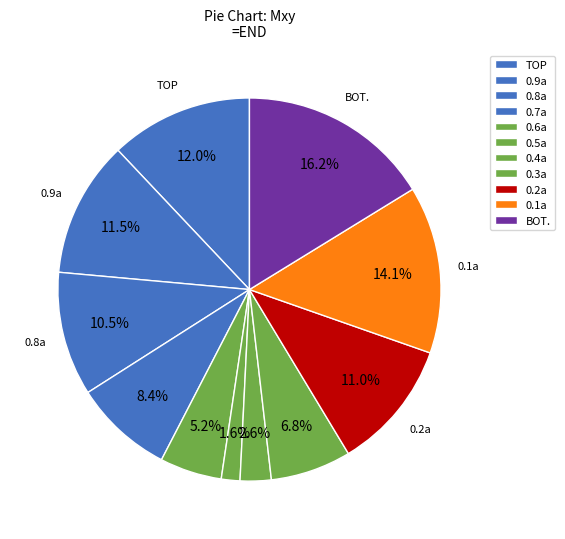

How many segments does this pie chart have?

11